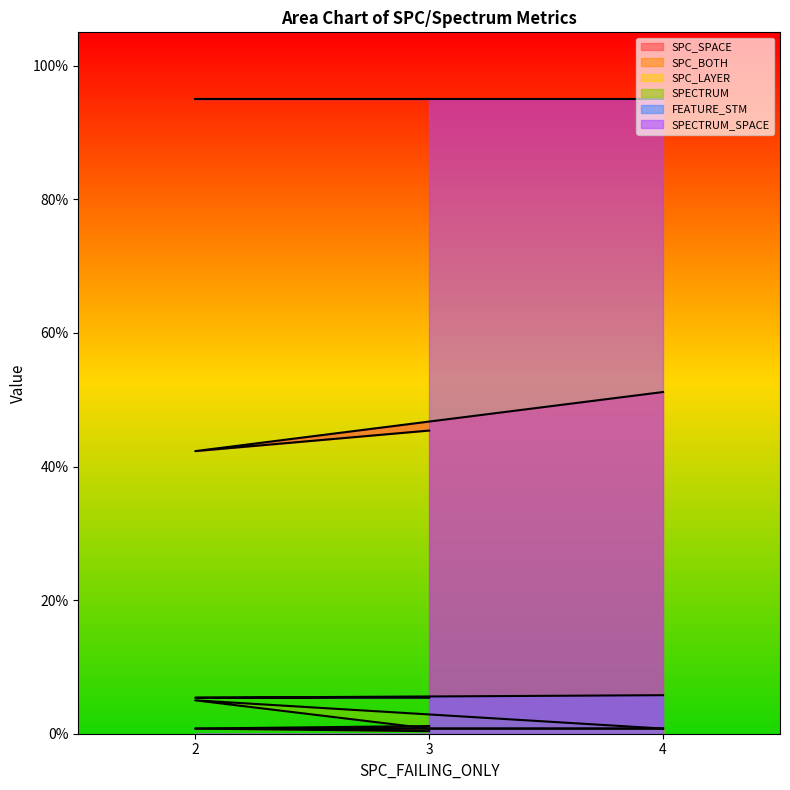

The value of FEATURE_STM at 3 is 0.1. True or false?

True